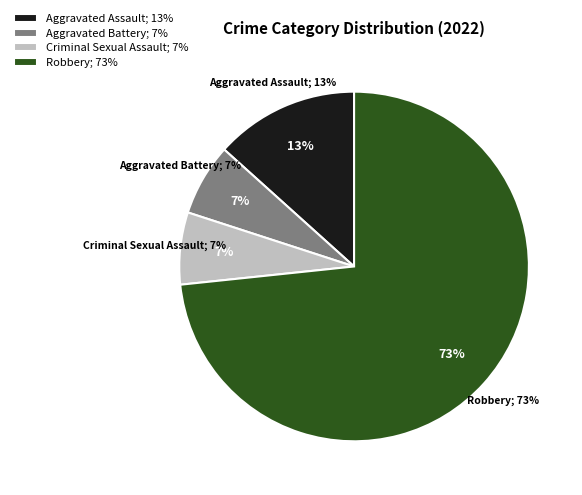

Which slice represents more than half of the pie?

Robbery